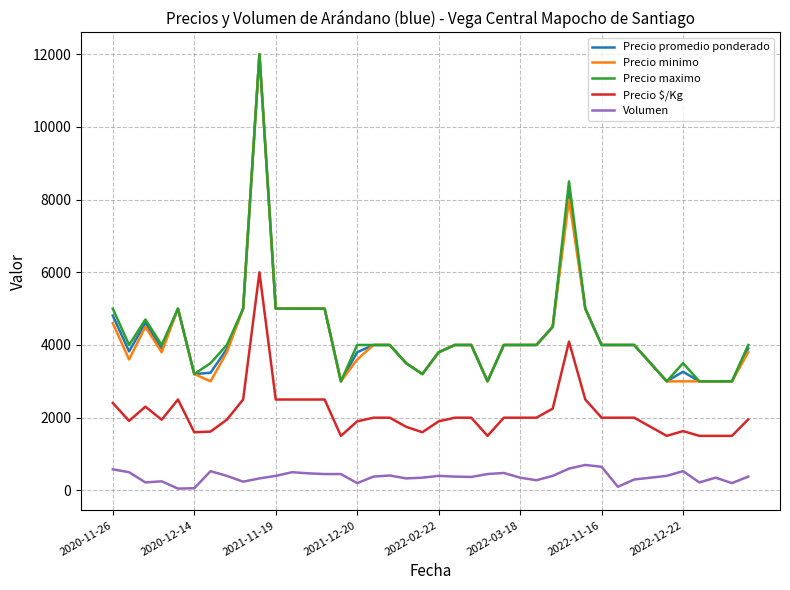

What is the highest value of the Precio maximo series?

12000